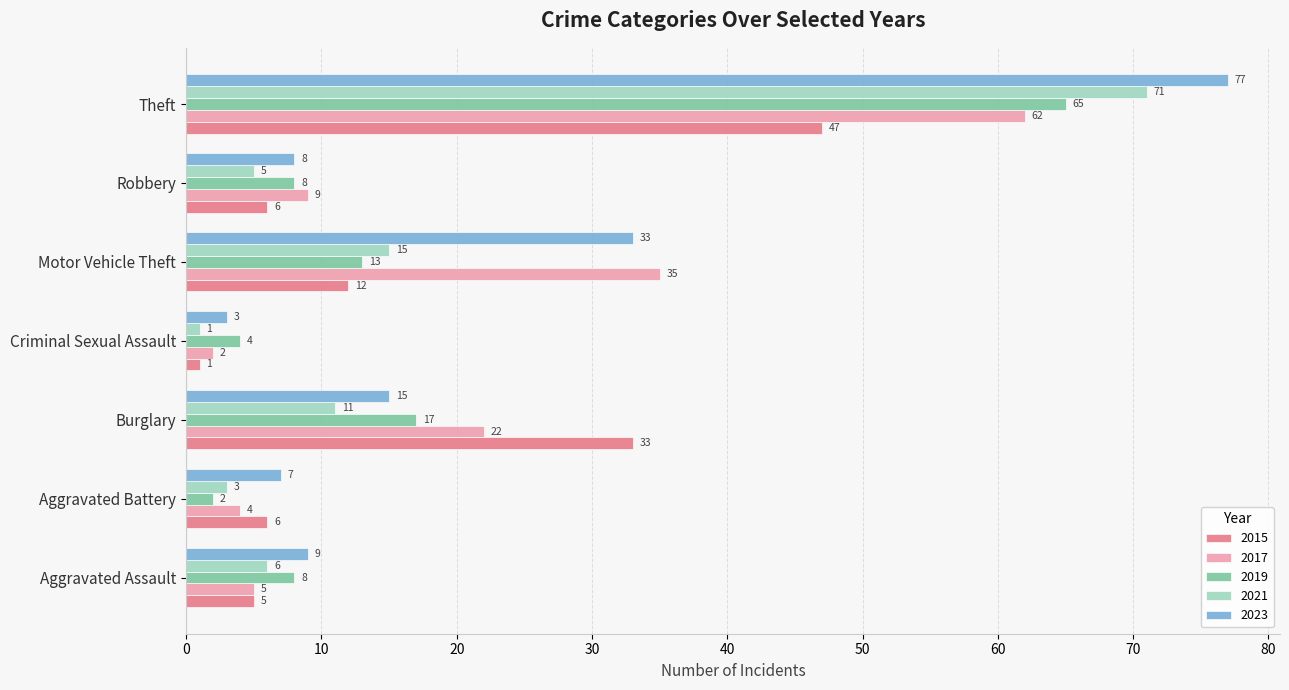

How many distinct data groups are displayed?

5